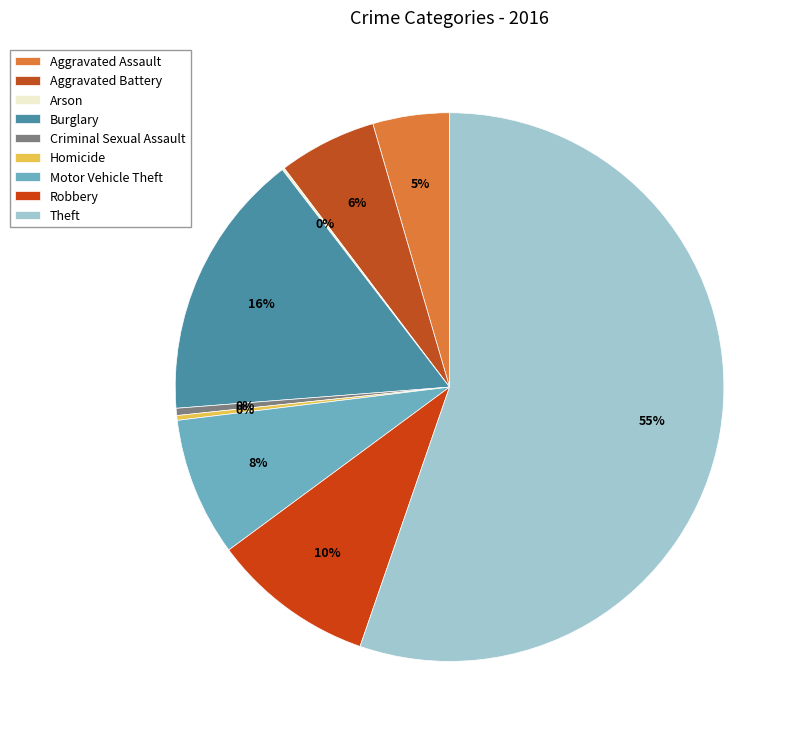

Which slice is the largest?

Theft